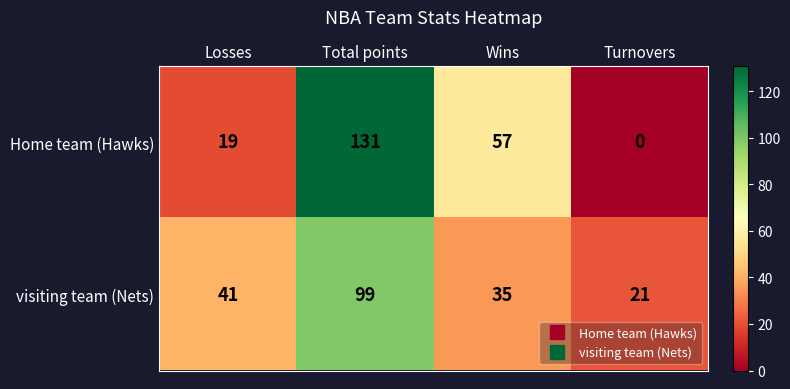

Rank the series by their average value, from lowest to highest.

visiting team (Nets), Home team (Hawks)